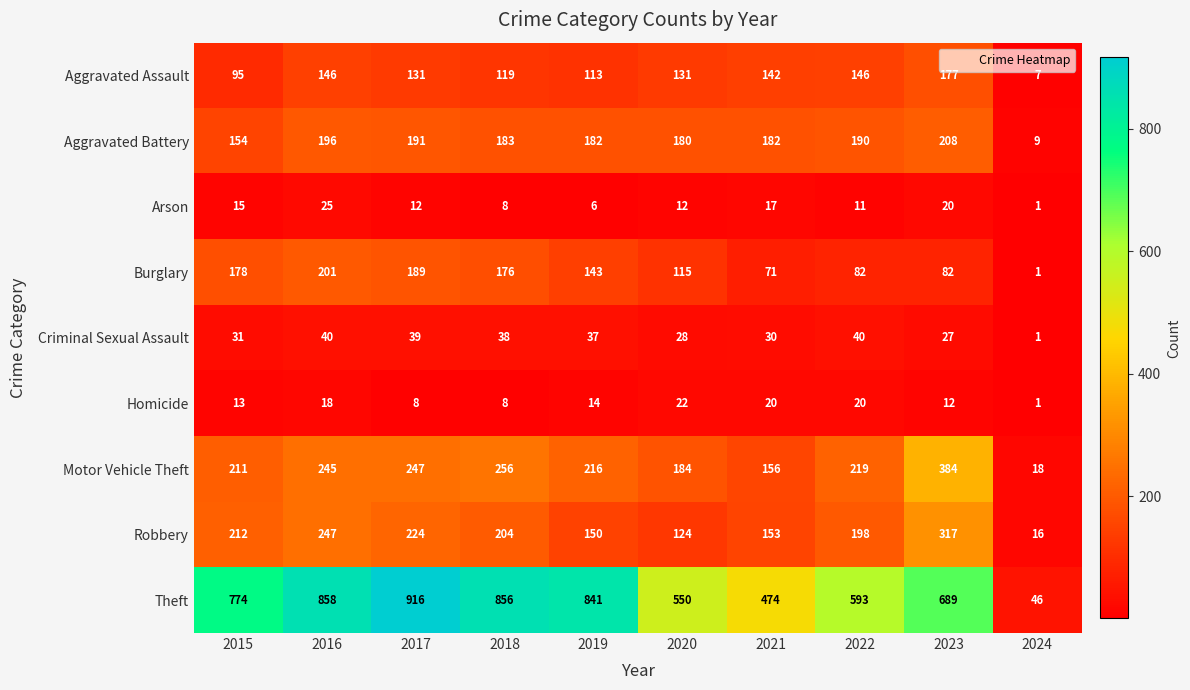

At how many categories does at least one series exceed 405?

9